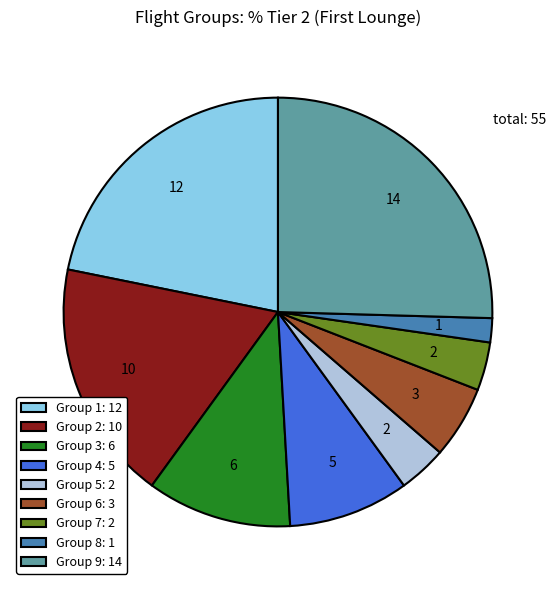

Is the sum of Group 1: 12 and Group 4: 5 greater than half?

No